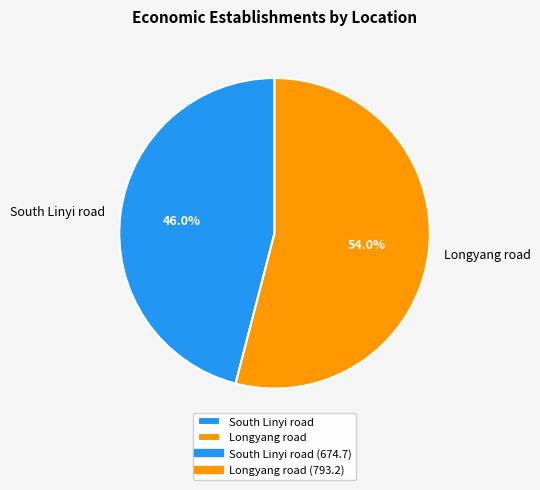

Which slice represents more than half of the pie?

Longyang road